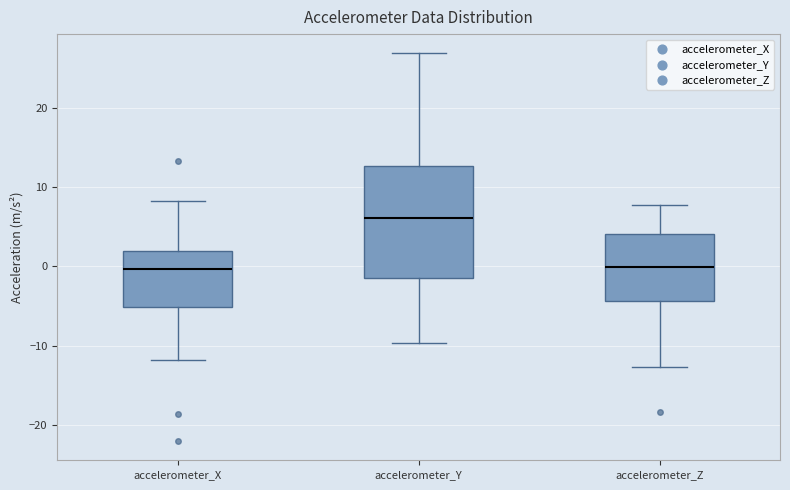

Reading left to right, read every box against the y-axis: the position of its median line, the range the box covers, and the ends of its whiskers. The values are not printed on the chart, so give them approximately, as read against the axis.

accelerometer_X: median 0, box -5 to 2, whiskers -12 to 8
accelerometer_Y: median 6, box -1 to 13, whiskers -10 to 27
accelerometer_Z: median 0, box -4 to 4, whiskers -13 to 8